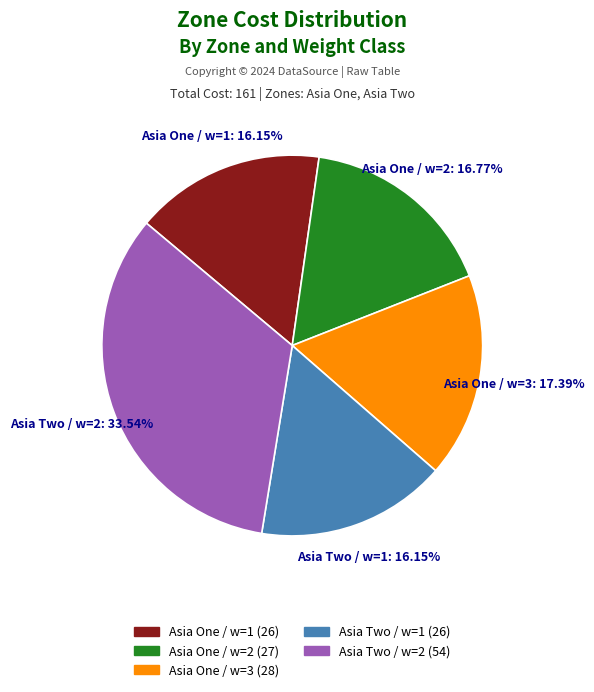

Does any single category account for the majority?

No